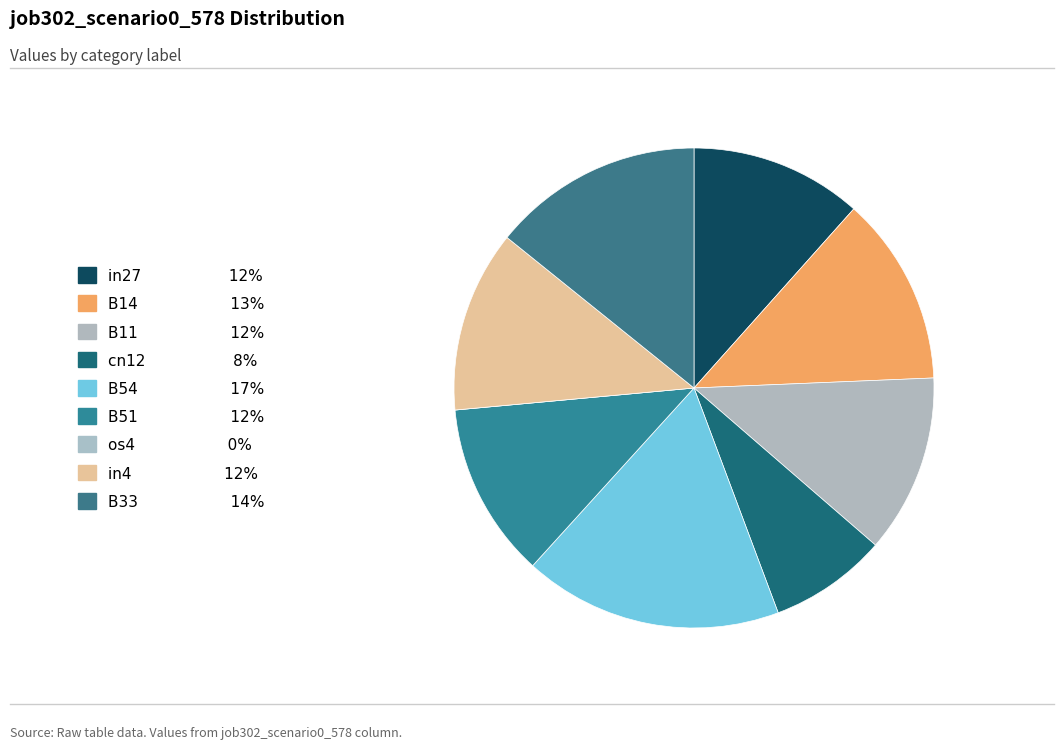

How many segments does this pie chart have?

9